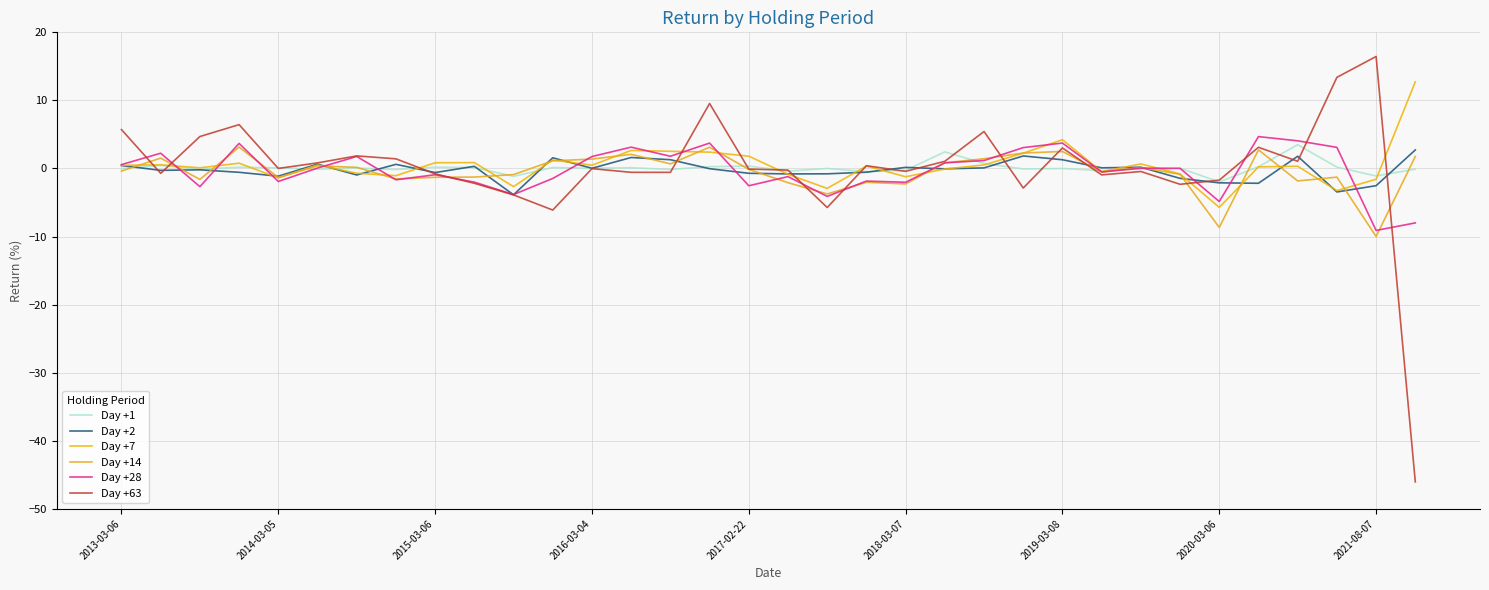

Is this an area chart (filled region under the line)?

No